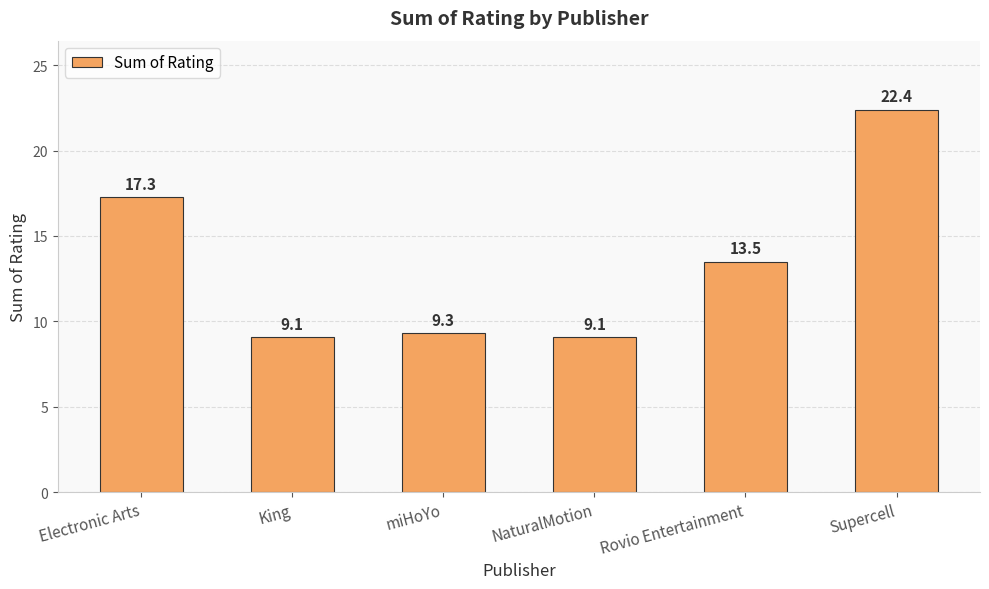

What is the label of the 2nd bar from the left?

King